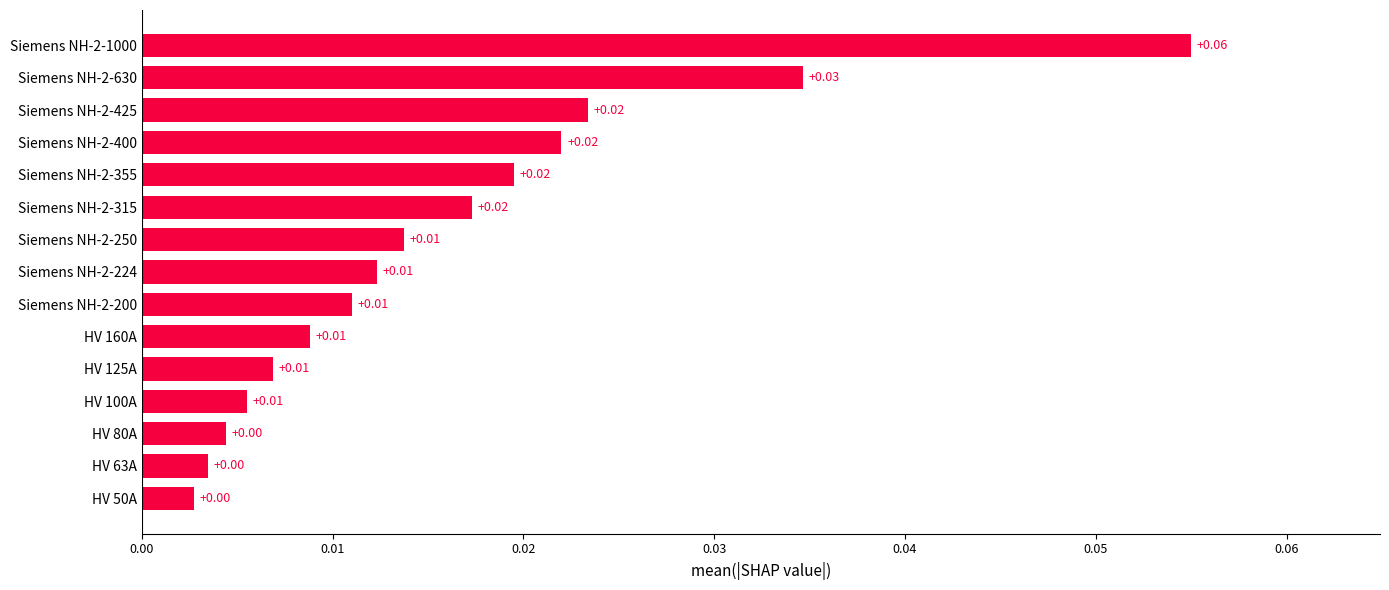

How many categories are shown in the chart?

15